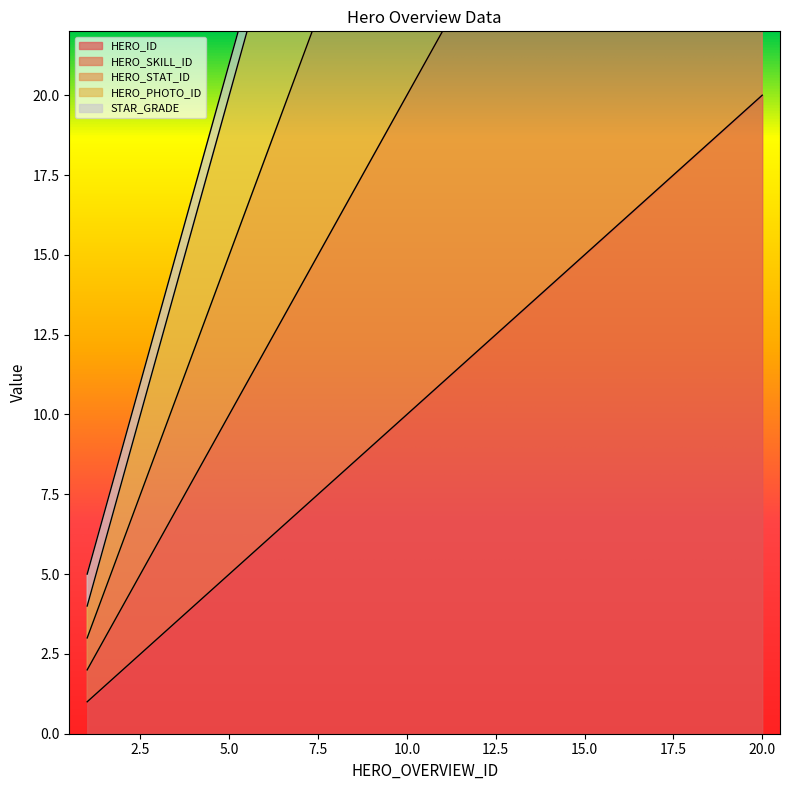

Is the value of HERO_SKILL_ID at 3 greater than the value of HERO_PHOTO_ID at 20?

No